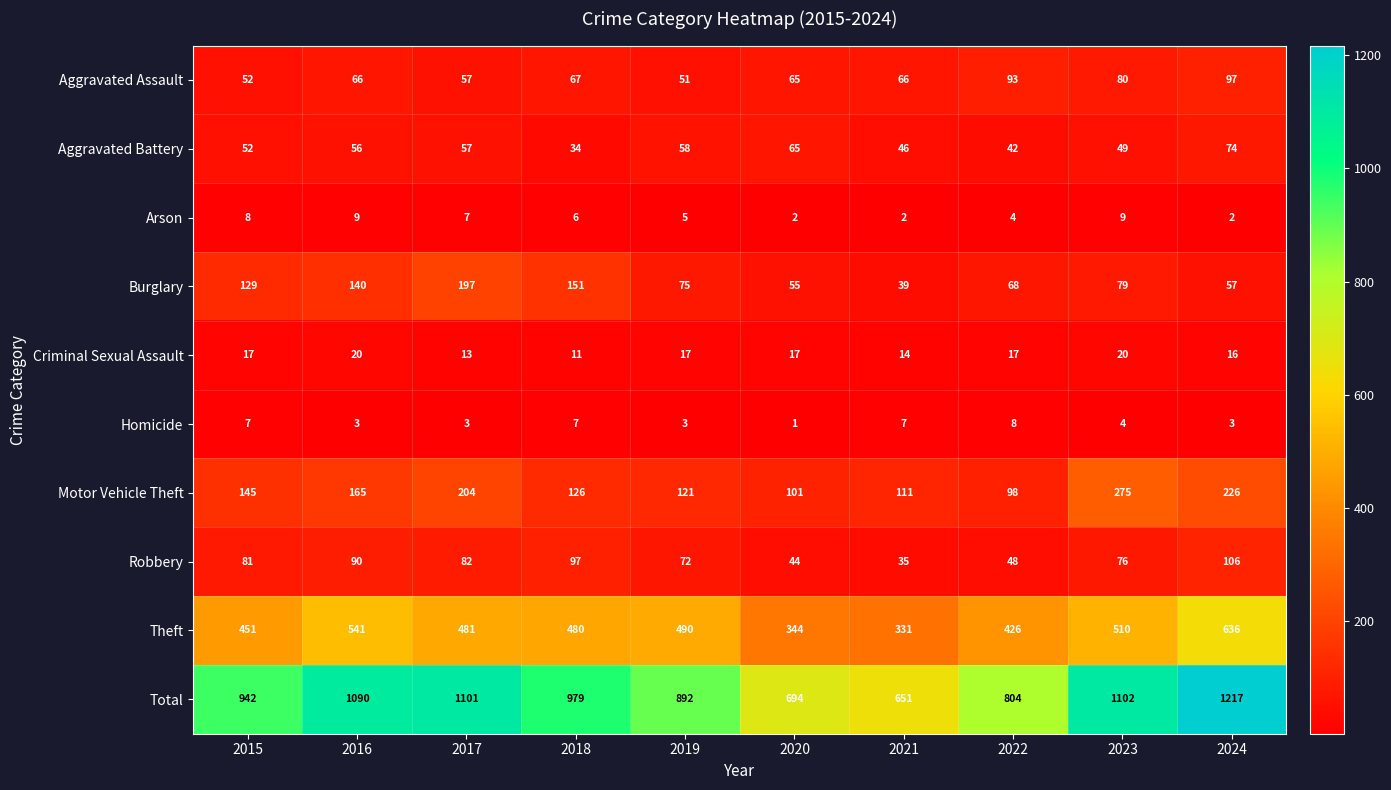

What is the difference between the highest and lowest values at 2023?

1098